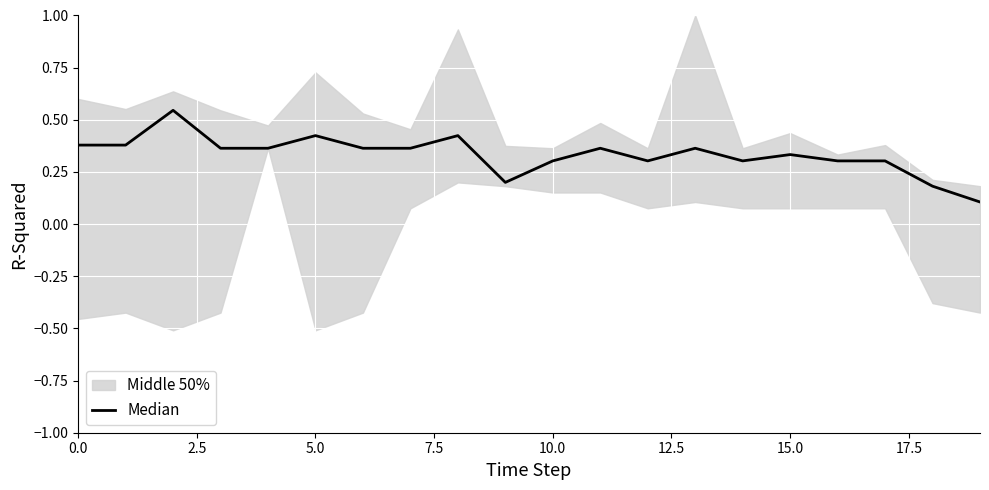

What is the approximate value at 13?

0.4